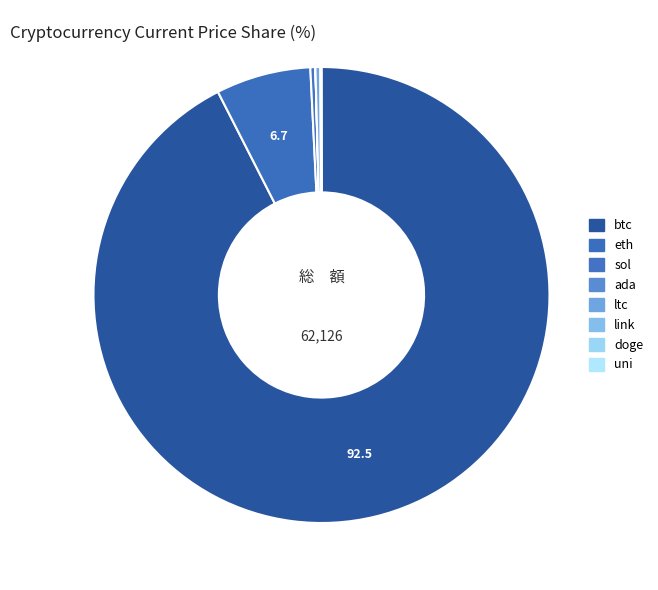

How many segments does this pie chart have?

8